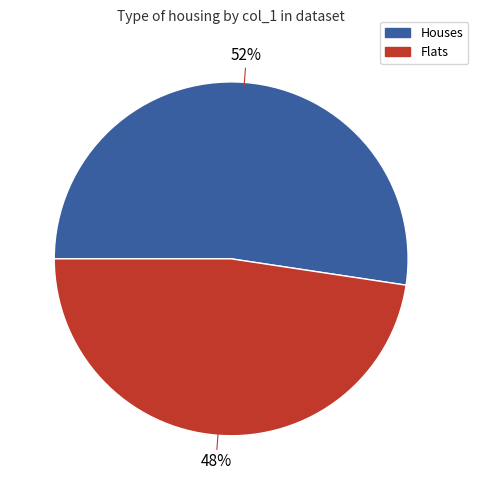

What is the majority slice?

Houses